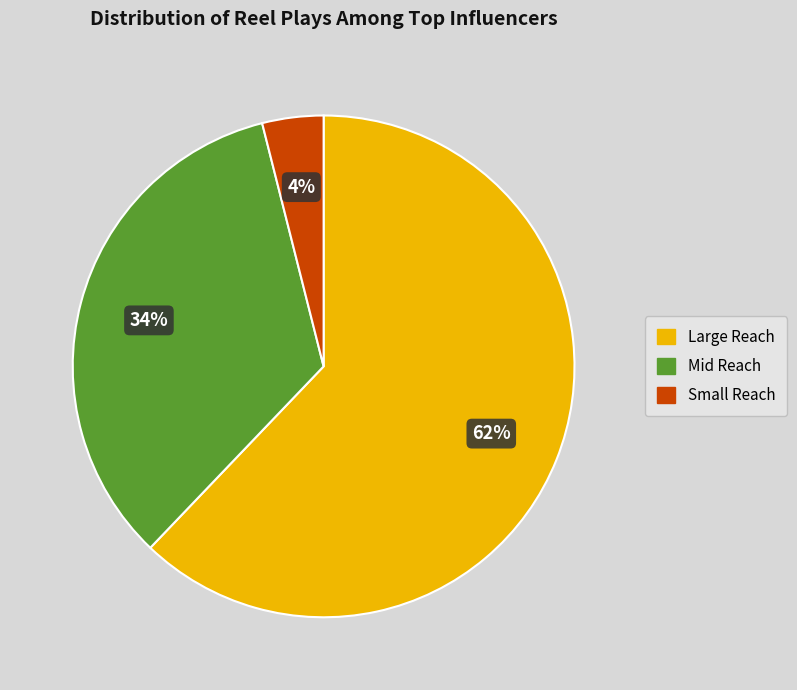

Do Mid Reach and Small Reach together represent more than half of the pie?

No